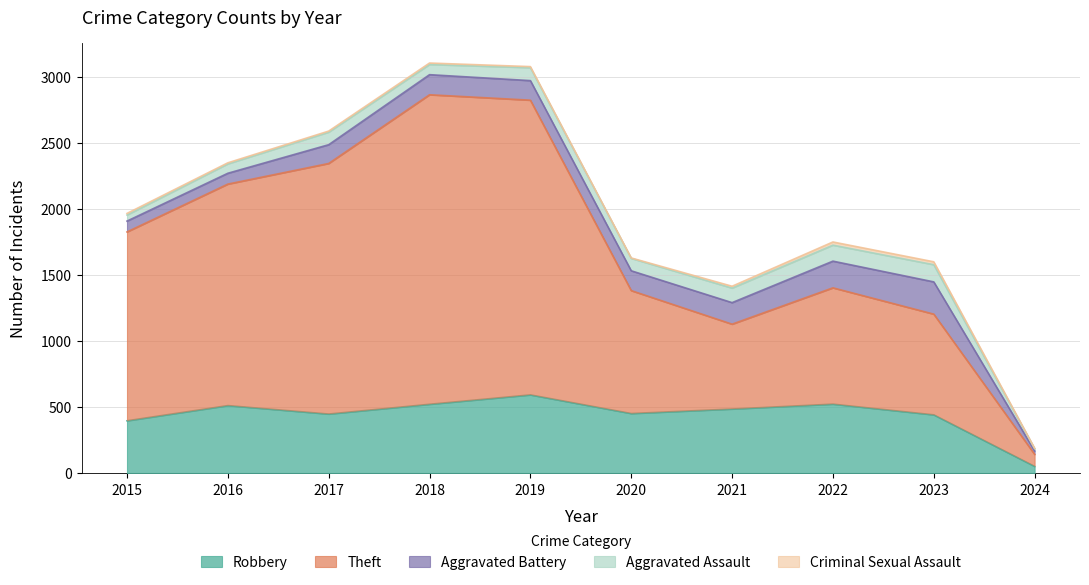

What is the spread (max minus min) of values at 2016?

1668